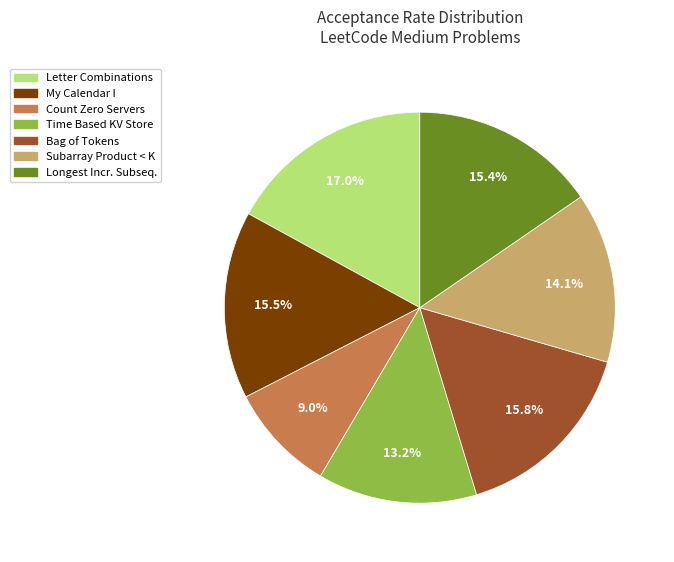

Is there any slice that represents more than half of the pie?

No